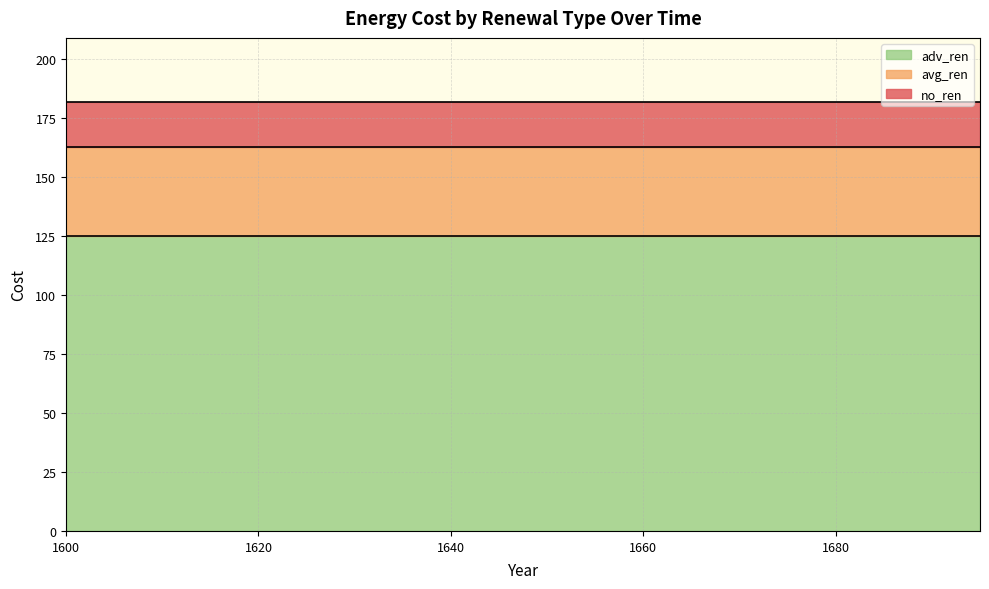

Is it true that no_ren equals 181.7 at 1685?

True